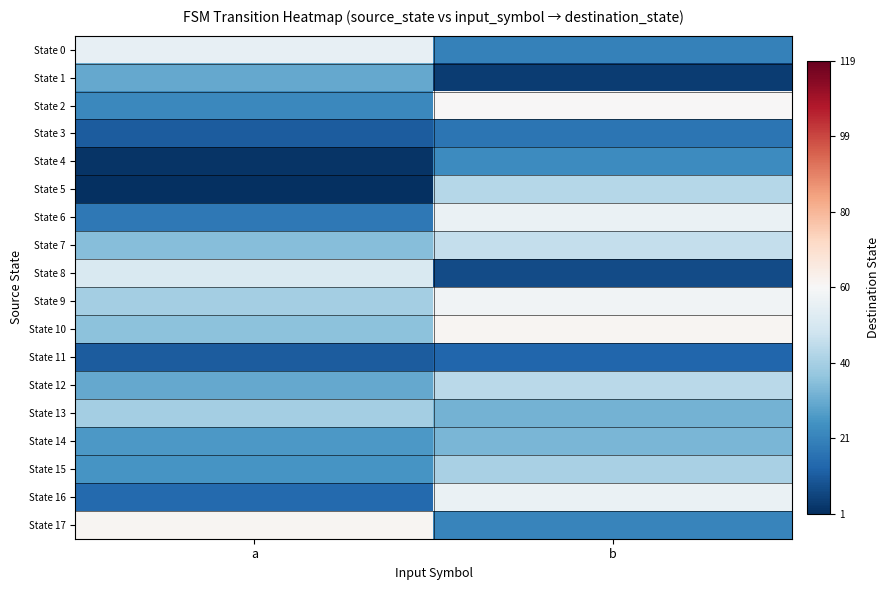

What is the difference between the highest and lowest values at b?

57